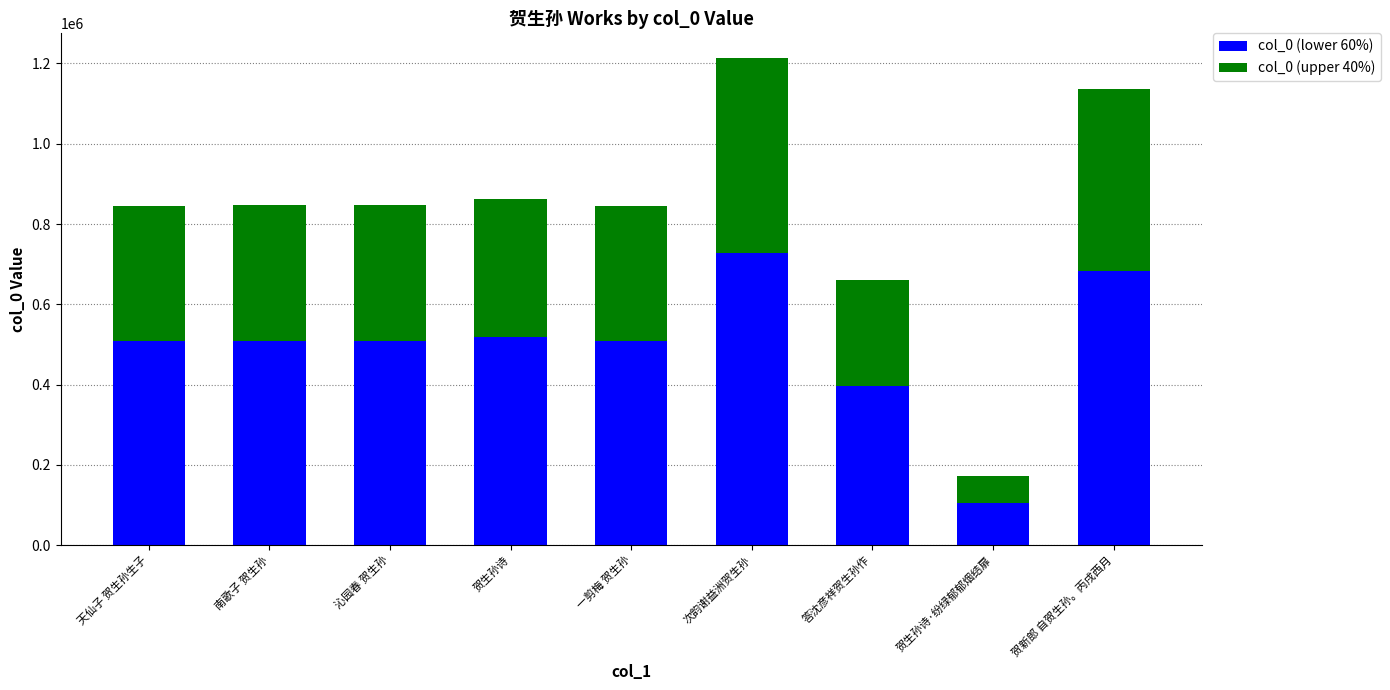

What is the total value across all series at 贺生孙诗?

863146.0